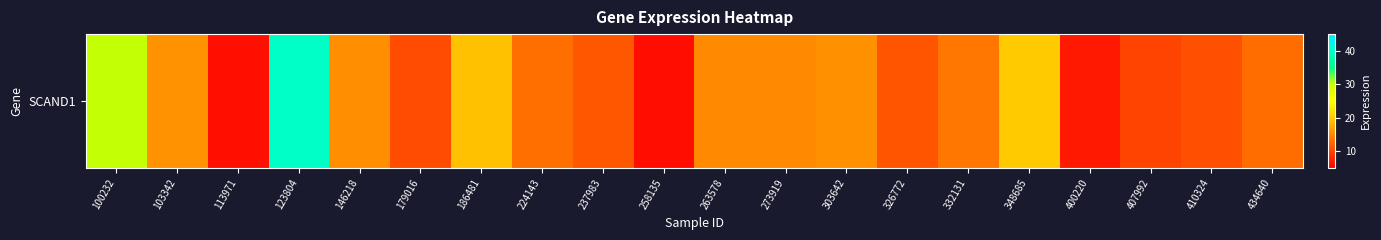

What is the sum of the values at 100232 and 186481?

49.5